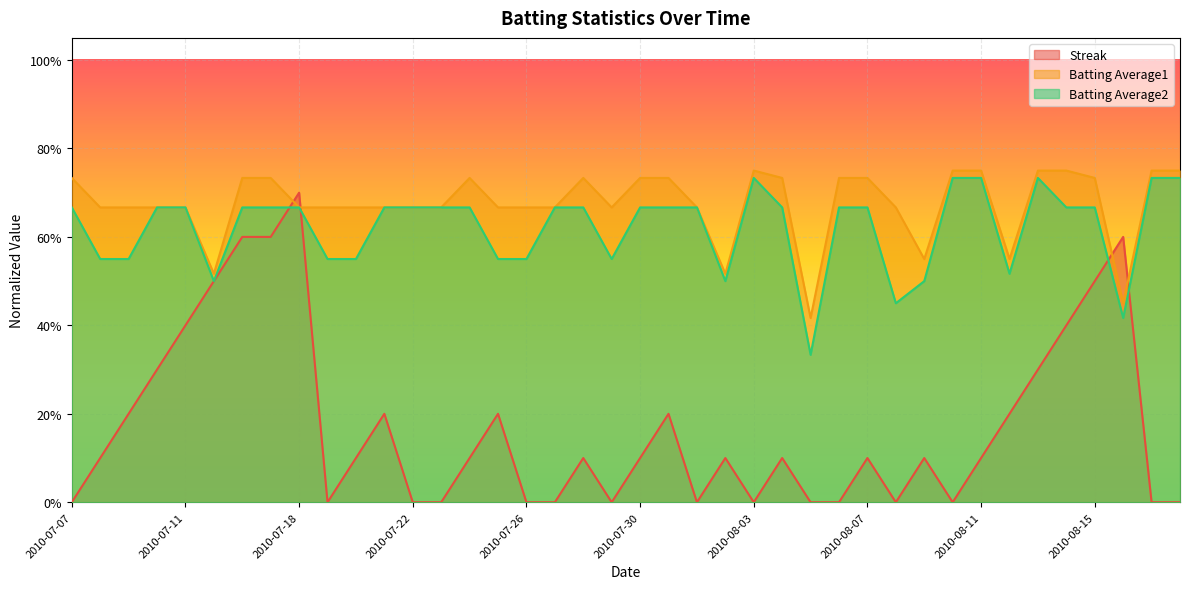

How many series are shown in this chart?

3